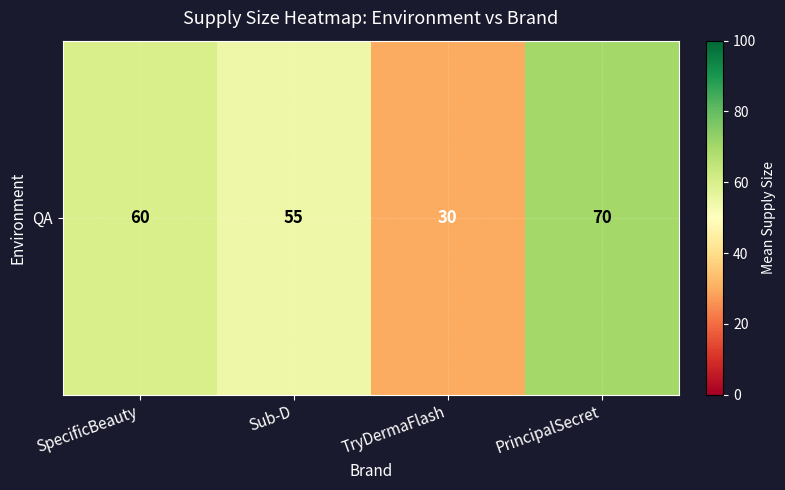

Rank the categories by value from highest to lowest.

PrincipalSecret, SpecificBeauty, Sub-D, TryDermaFlash